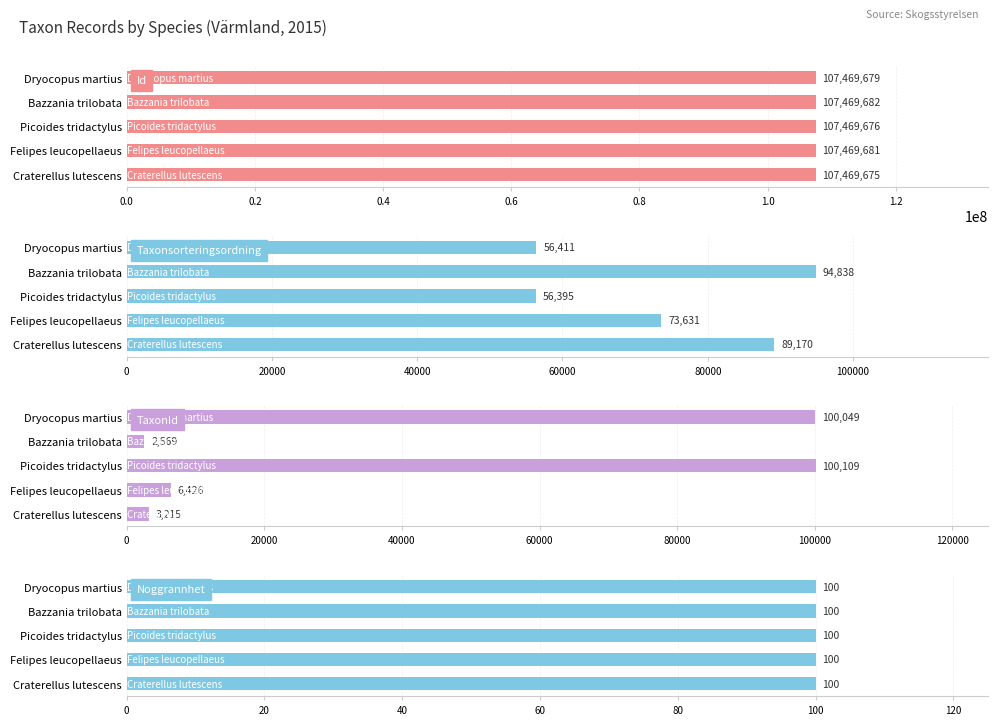

List the labels in order of Taxonsorteringsordning value, smallest first.

Picoides tridactylus, Dryocopus martius, Felipes leucopellaeus, Craterellus lutescens, Bazzania trilobata